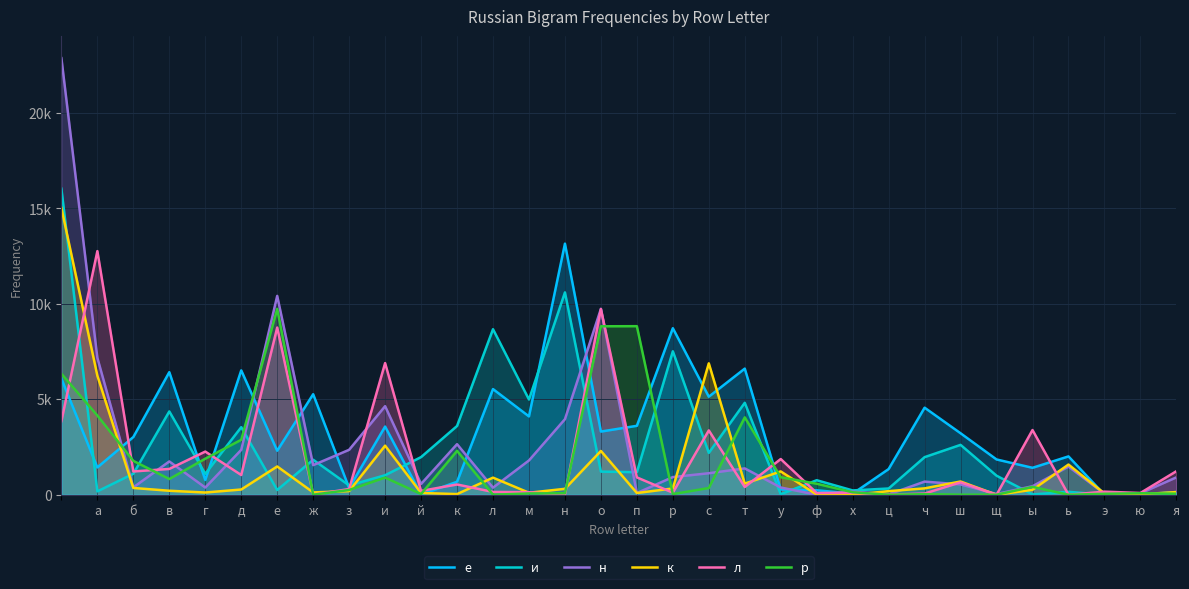

Reading left to right, what are all the values shown in this chart?

е: 6082	1431	3024	6423	772	6516	2306	5267	351	3573	9	679	5536	4104	13157	3310	3612	8726	5137	6609	278	235	55	1346	4562	3221	1849	1411	2009	0	4	144
и: 16036	177	1100	4365	1094	3539	248	1834	488	1022	1972	3602	8674	4989	10602	1212	1182	7517	2193	4818	25	761	226	327	1970	2613	998	17	154	0	2	23
н: 22877	7174	386	1745	377	2352	10419	1551	2355	4641	564	2650	371	1797	3958	9742	88	926	1127	1380	378	1	167	16	688	541	39	445	1474	52	73	911
к: 15029	6235	355	209	117	274	1482	122	190	2571	93	34	896	105	310	2295	91	329	6886	581	1222	7	0	189	334	694	0	259	1582	66	23	140
л: 3857	12766	1221	1352	2262	1034	8761	8	298	6898	200	538	147	132	7	9728	909	108	3371	406	1871	91	107	4	63	651	0	3390	0	162	92	1232
р: 6340	4148	1774	823	1889	2879	9739	1	249	898	37	2300	0	68	80	8827	8832	34	351	4054	917	577	129	0	30	3	2	413	0	49	78	55